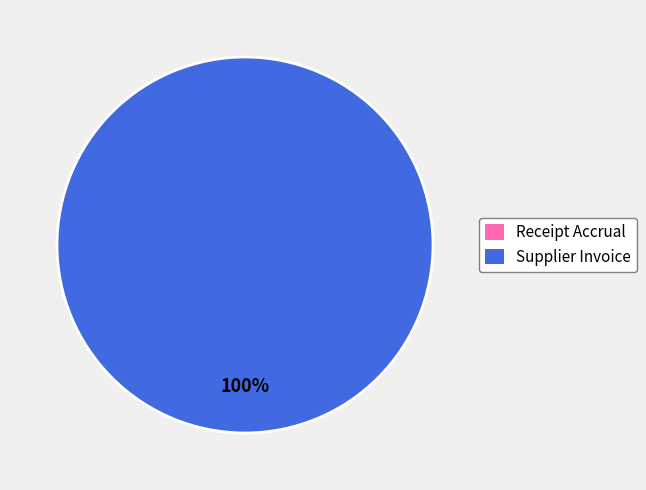

The Receipt Accrual slice represents 0% of the pie. True or false?

True